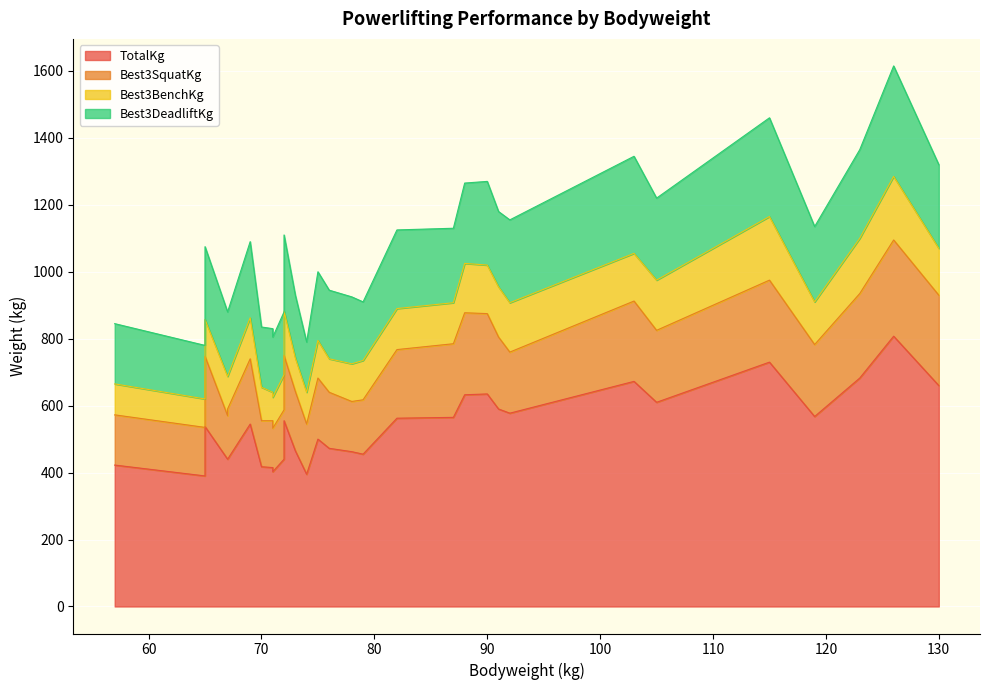

What is the difference between the maximum and minimum values in the Best3SquatKg series?

157.5